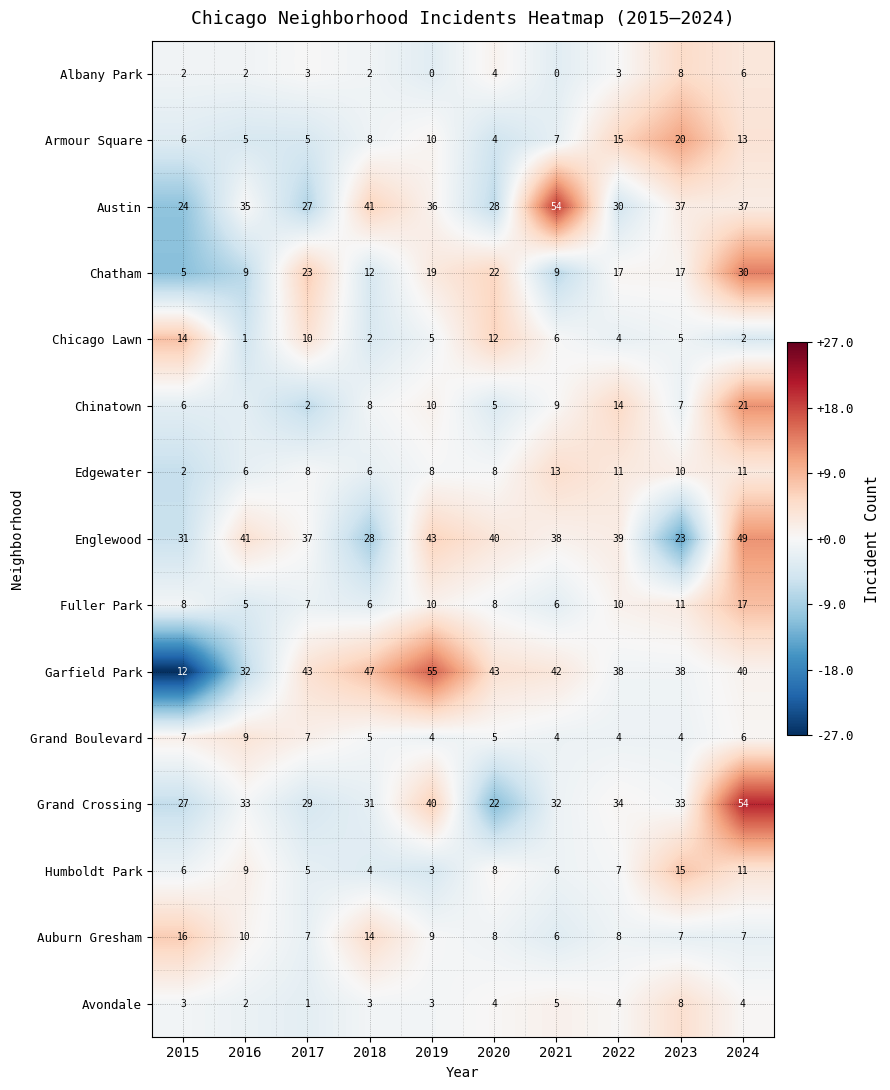

At which label is Grand Boulevard closest to 6?

2024